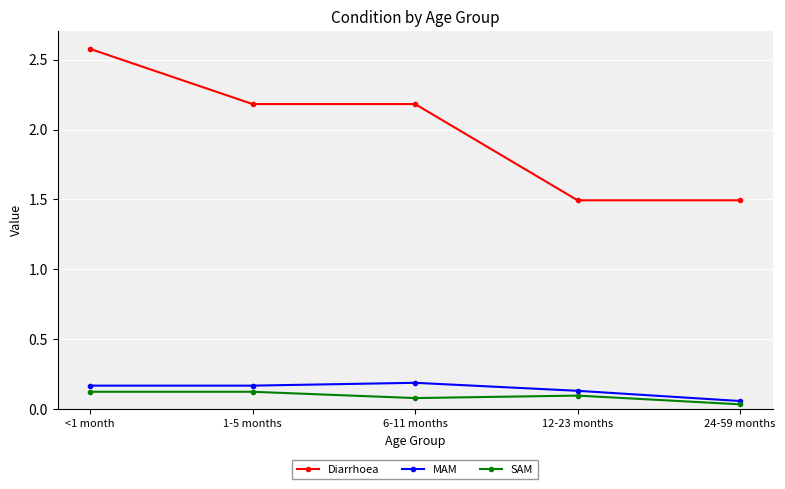

What is the sum of the Diarrhoea values at <1 month and 6-11 months?

4.8